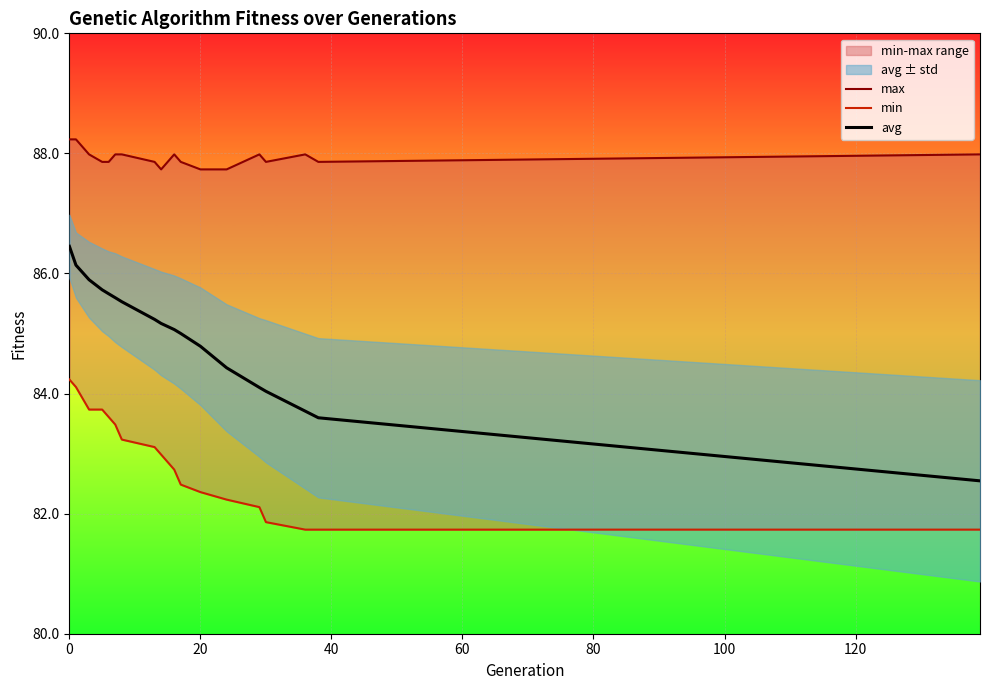

How many values in the min series exceed 82?

14